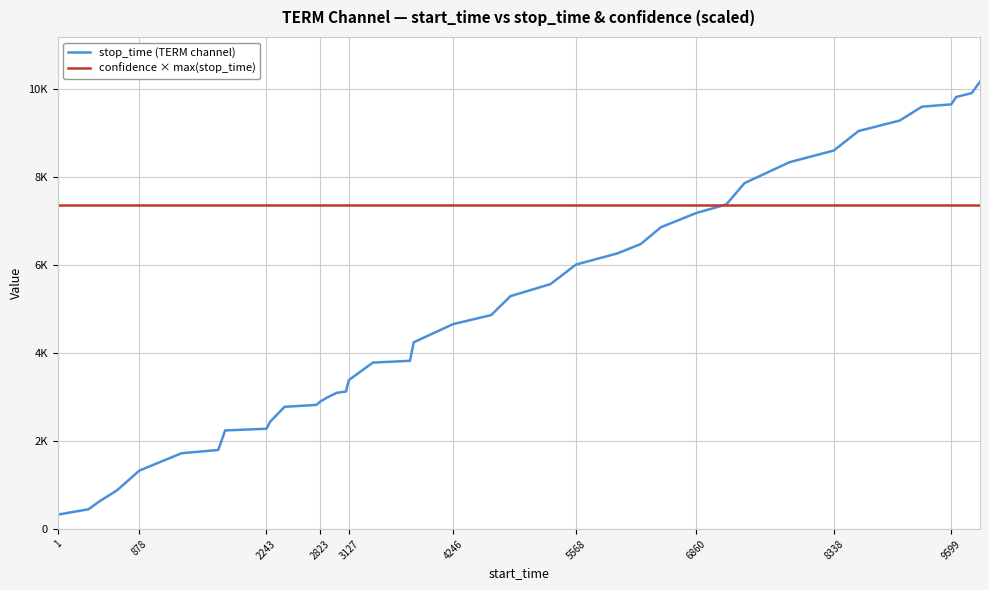

Which series has the largest total across all categories?

confidence × max(stop_time)